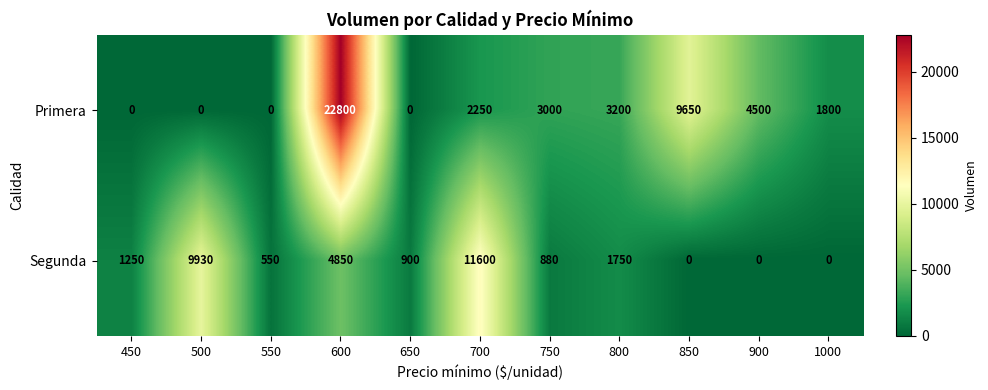

At which category does the chart reach its peak across all series?

600